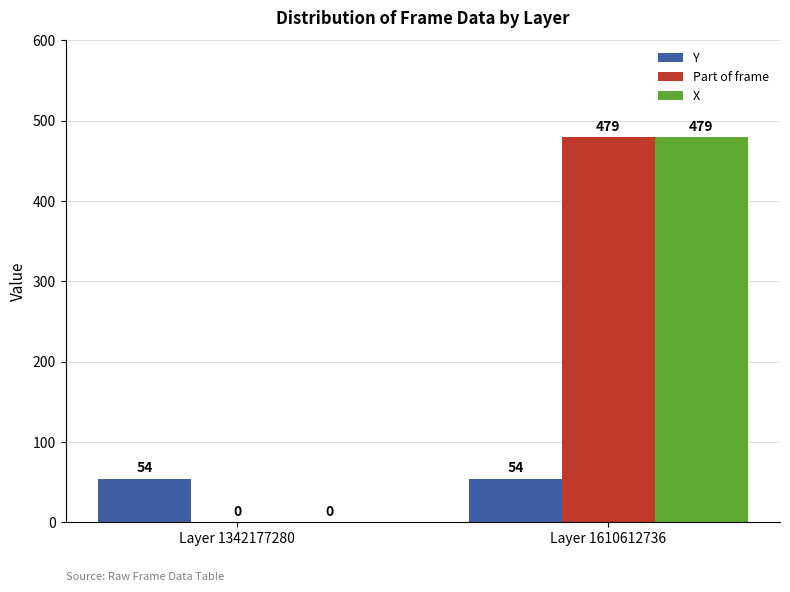

What are all the series names shown in the legend?

Y, Part of frame, X